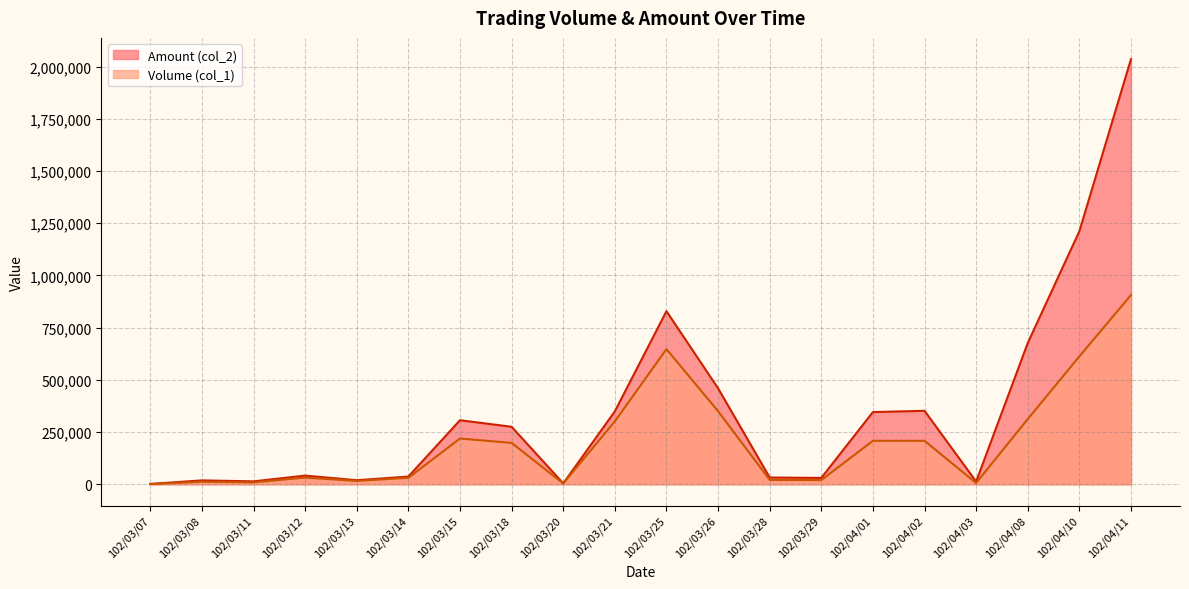

What is the smallest value displayed?

1000